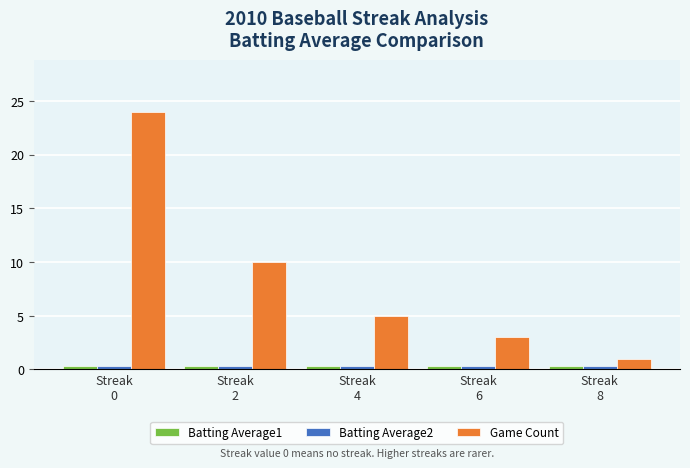

What are all the series names shown in the legend?

Batting Average1, Batting Average2, Game Count